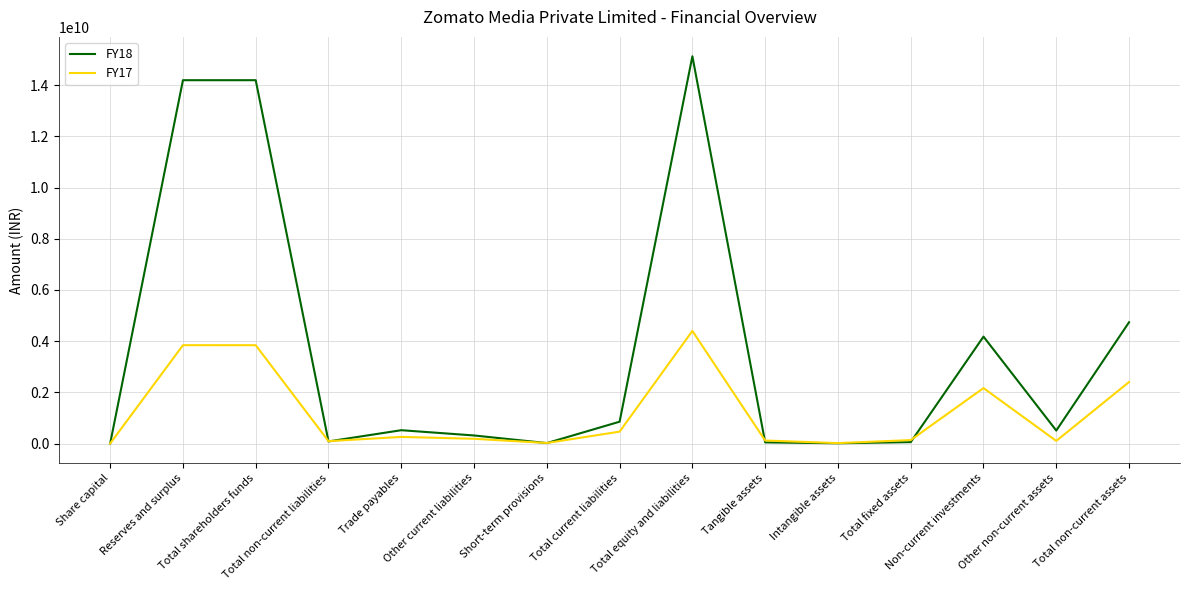

Which series has the largest total across all categories?

FY18